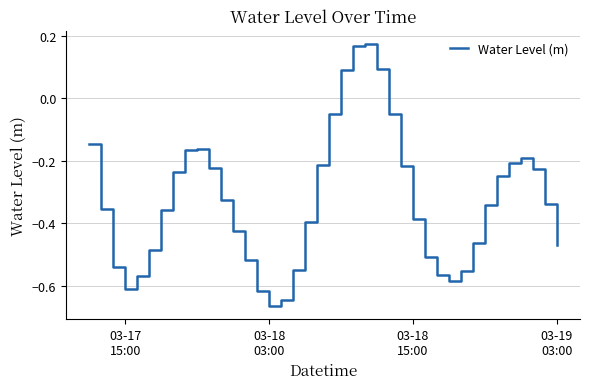

How many lines are shown in the chart?

1